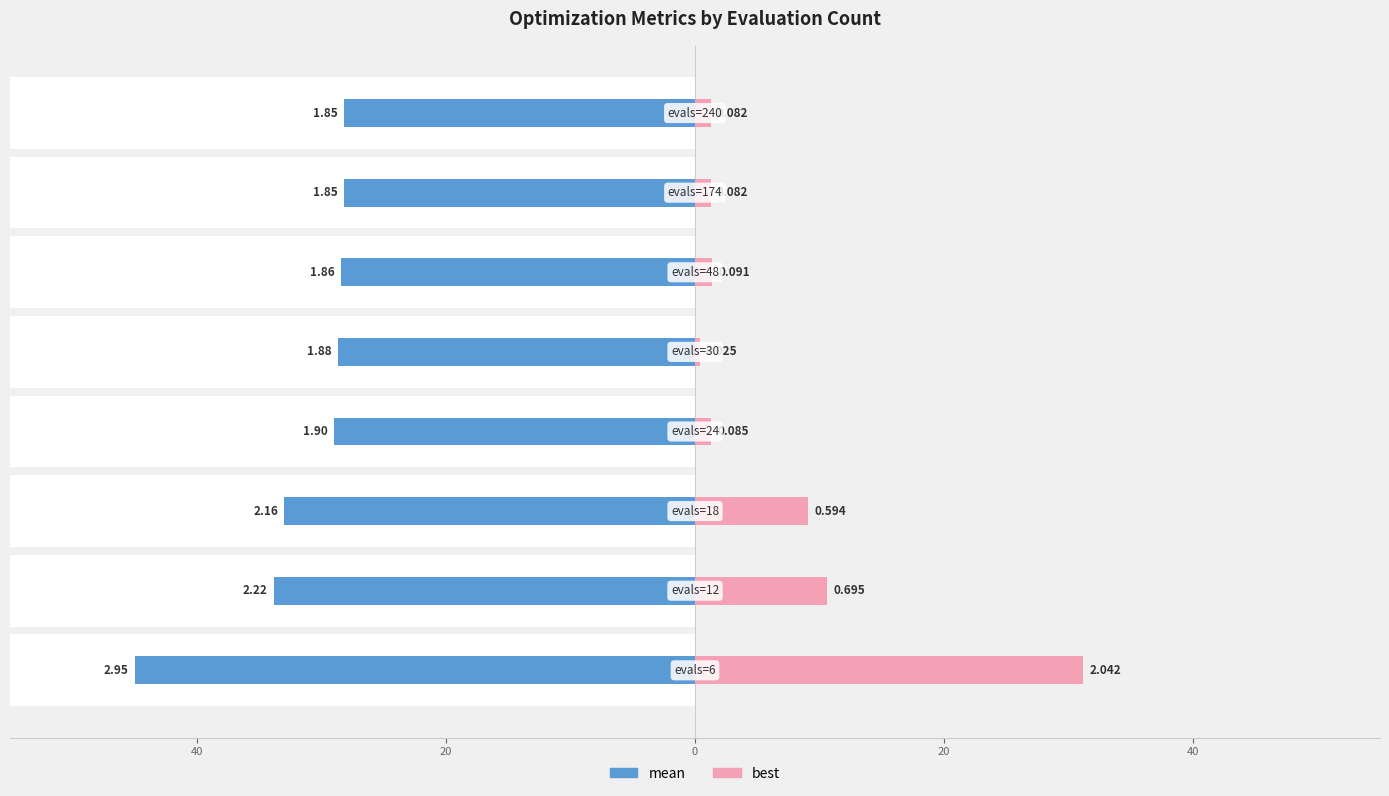

What is the difference between the best values at 20 and 40?

7.7